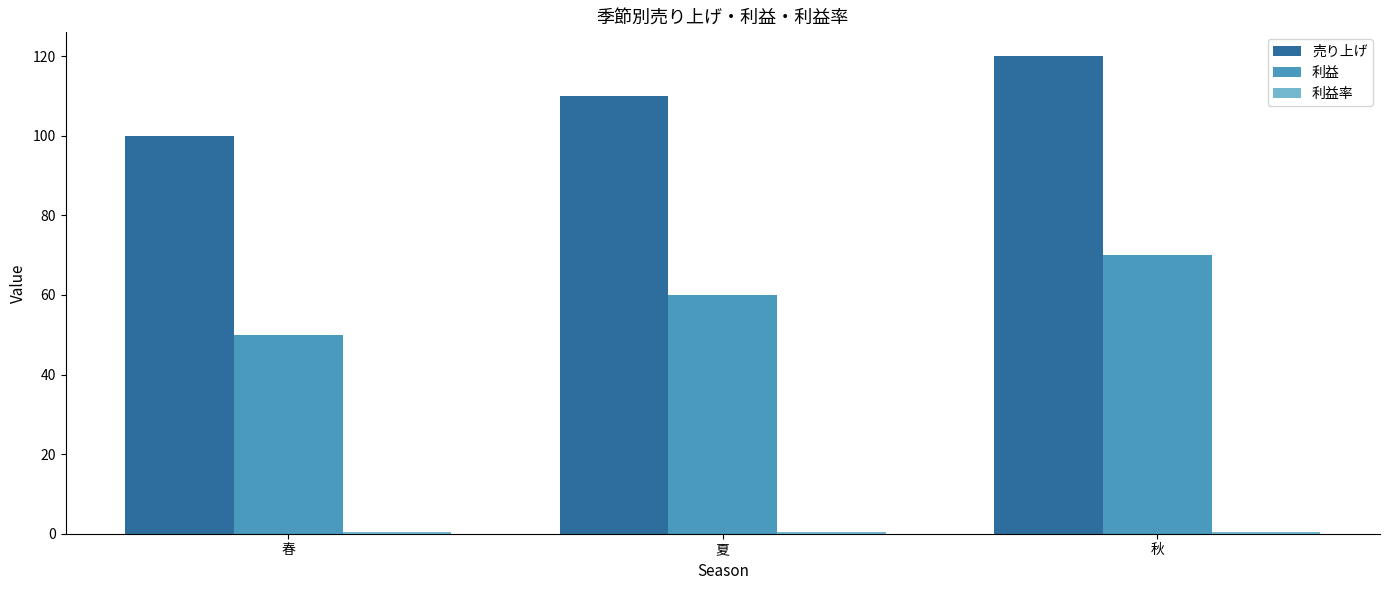

How many categories are shown in the chart?

3